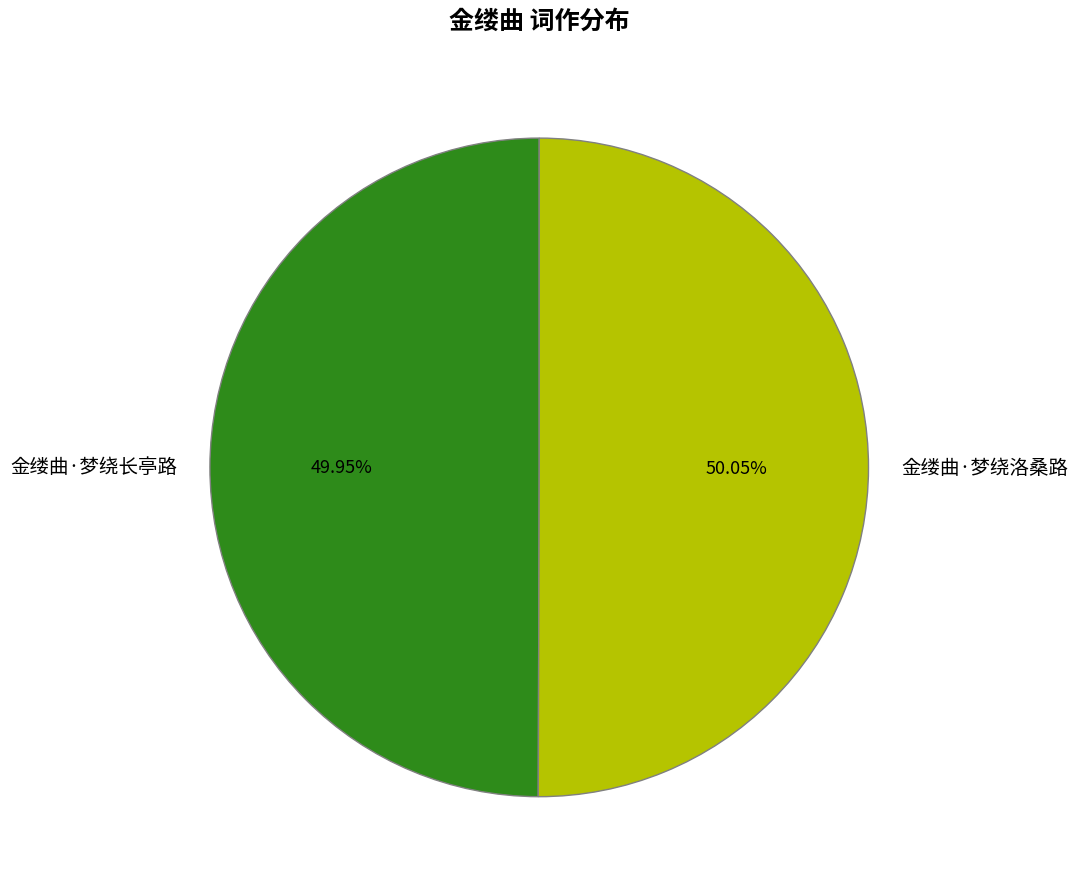

To the nearest percent, what percentage of the pie is 金缕曲·梦绕长亭路?

50%